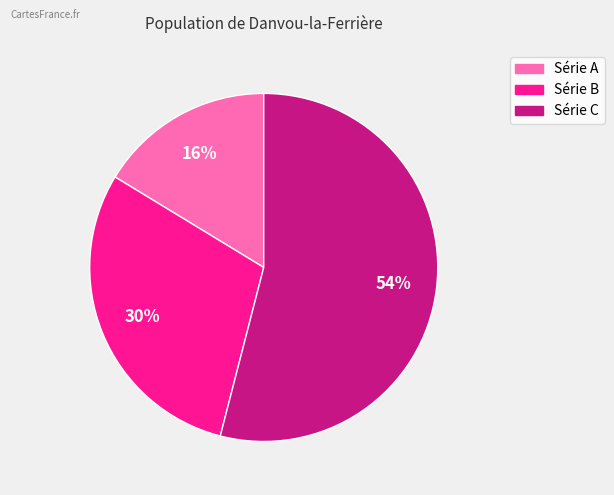

True or false: Série A accounts for 16% of the total.

True